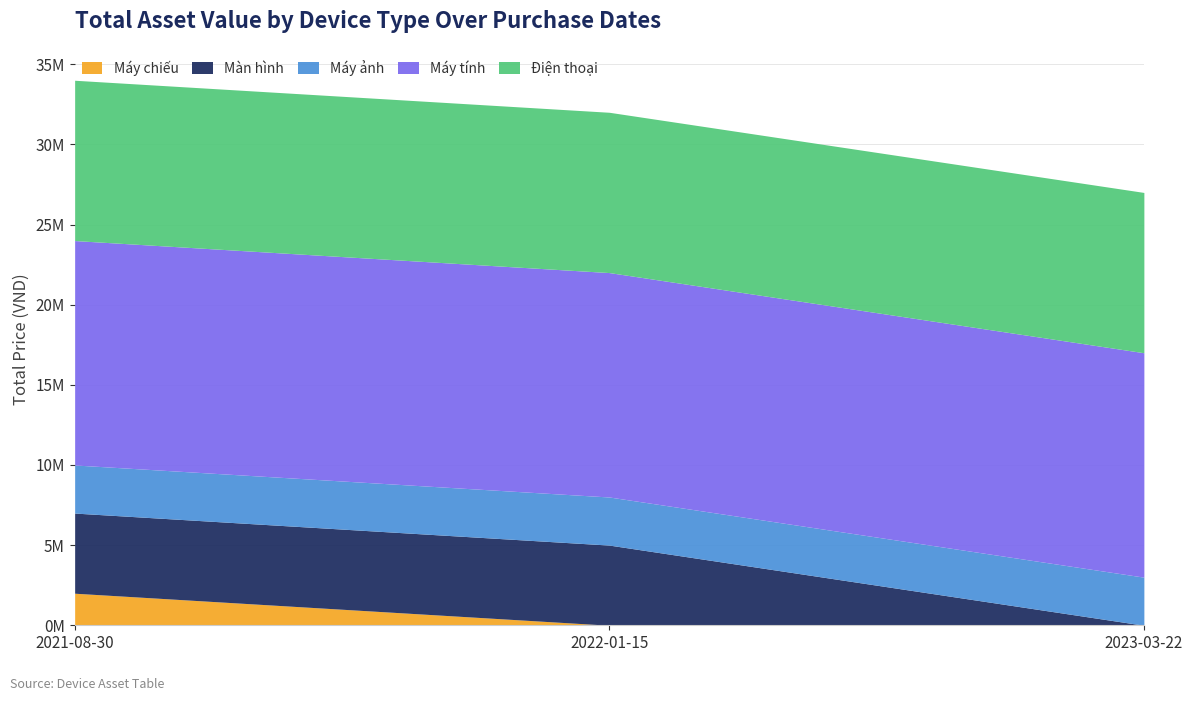

What is the average value of the Máy tính series?

14000000